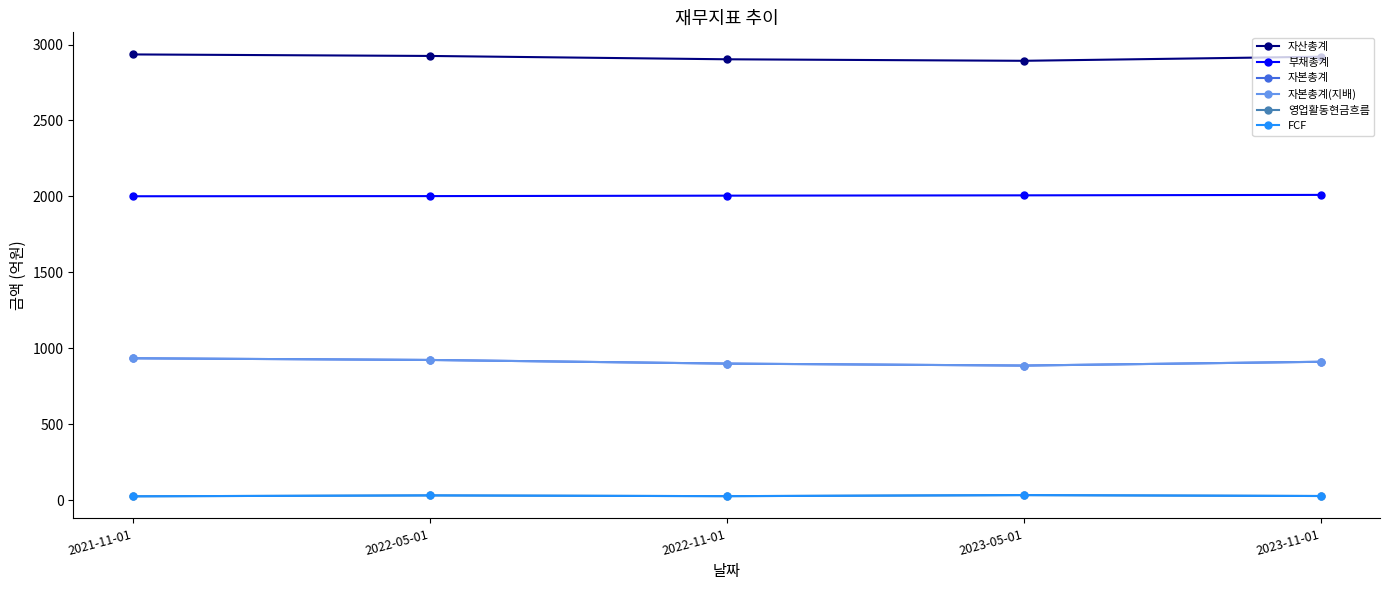

What position from the left is 2023-11-01?

5